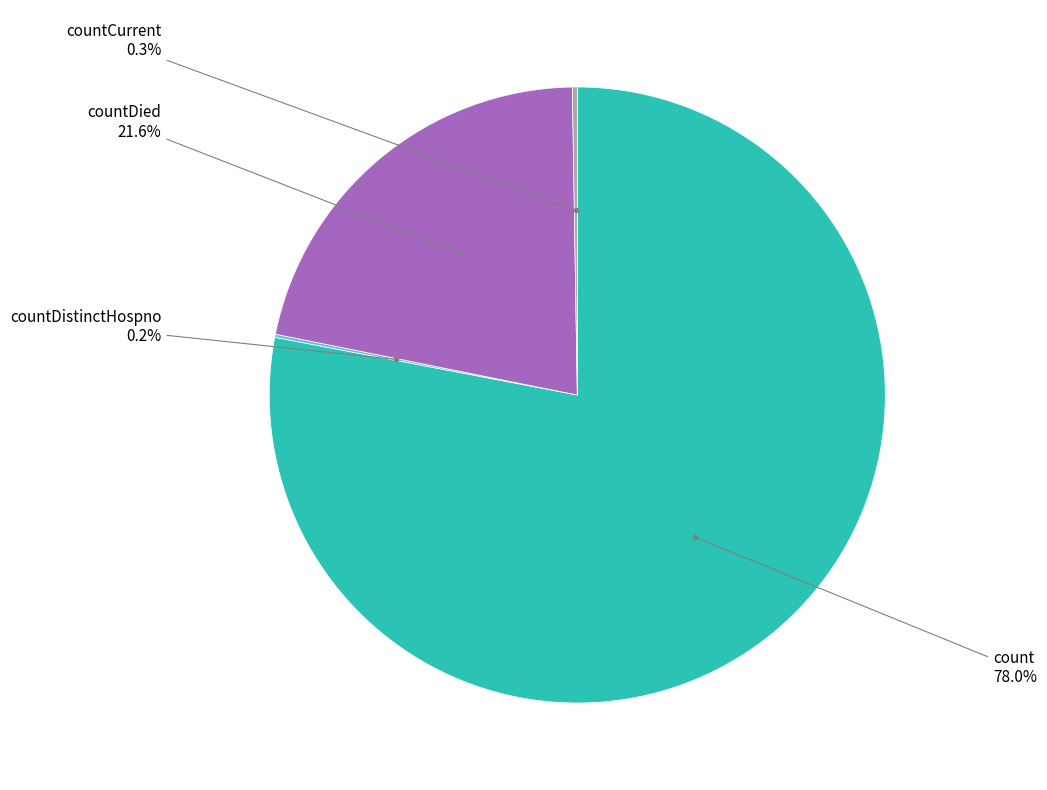

To the nearest percent, what is the average slice percentage?

25%